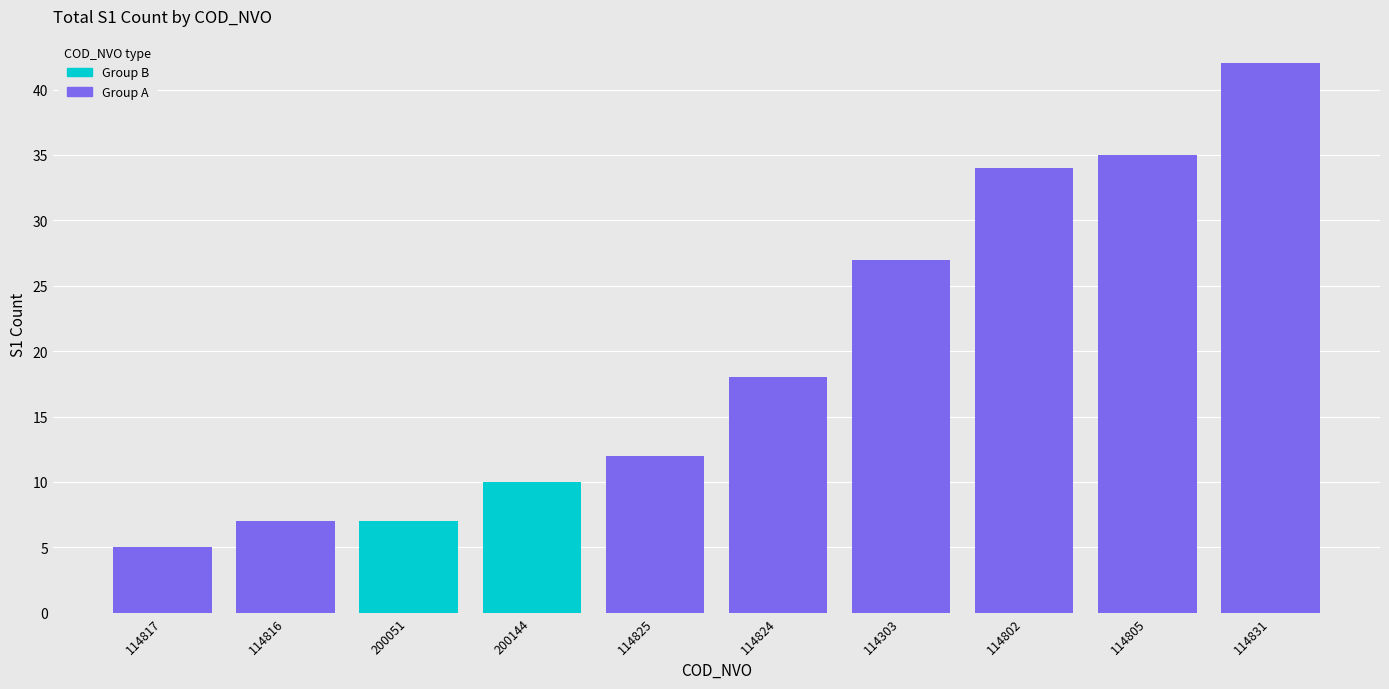

Is it true that the value at 200051 is 12?

False